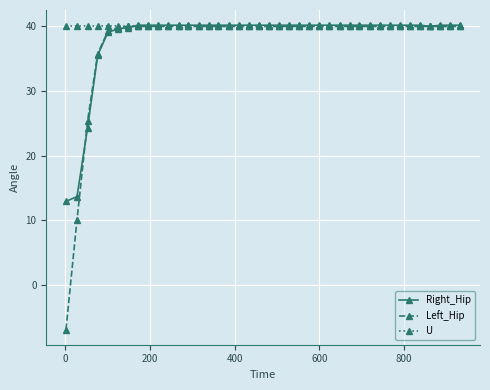

What is the value of the U point at the 16th from the left?

40.0